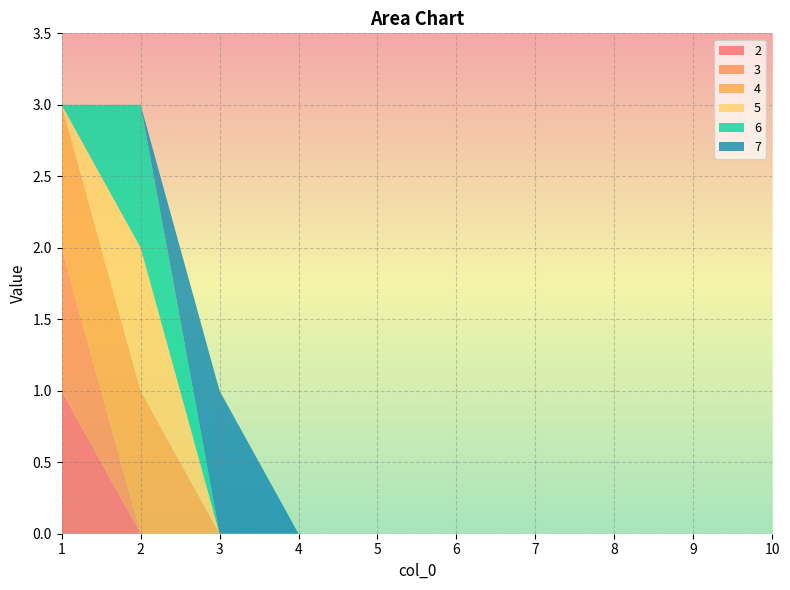

Reading left to right, transcribe all the data shown in this chart.

2: 1	0	0	0	0	0	0	0	0	0
3: 1	0	0	0	0	0	0	0	0	0
4: 1	1	0	0	0	0	0	0	0	0
5: 0	1	0	0	0	0	0	0	0	0
6: 0	1	0	0	0	0	0	0	0	0
7: 0	0	1	0	0	0	0	0	0	0